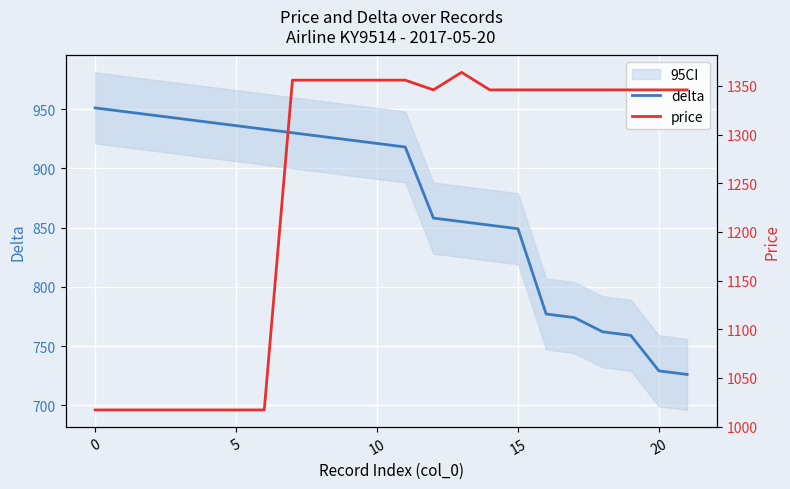

What is the label of the 11th point from the left?

10